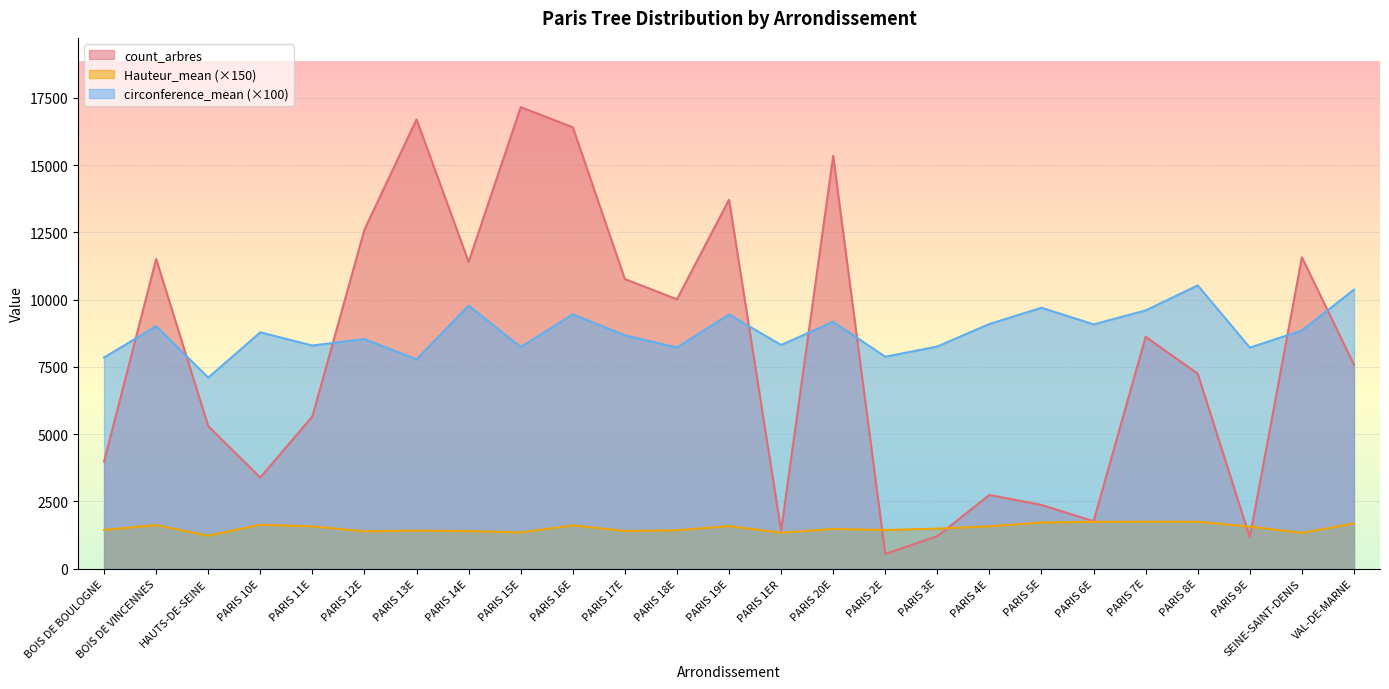

Reading left to right, list all the values displayed in this chart.

count_arbres: 3978.0	11510.0	5298.0	3385.0	5658.0	12600.0	16696.0	11399.0	17151.0	16403.0	10762.0	10011.0	13709.0	1413.0	15340.0	548.0	1209.0	2740.0	2368.0	1764.0	8617.0	7245.0	1167.0	11570.0	7580.0
Hauteur_mean: 1439.1	1617.8	1225.4	1632.3	1571.5	1388.3	1415.7	1395.3	1345.2	1609.3	1400.4	1424.5	1581.9	1336.4	1474.6	1436.7	1487.9	1572.9	1713.9	1739.5	1744.9	1743.6	1563.5	1330.1	1678.3
circonference_mean: 7846.5	9011.1	7099.3	8782.0	8292.5	8533.3	7776.6	9774.7	8236.6	9450.1	8670.2	8219.5	9447.1	8311.8	9174.8	7876.3	8256.4	9092.9	9695.6	9079.3	9596.5	10526.8	8215.7	8849.3	10369.7